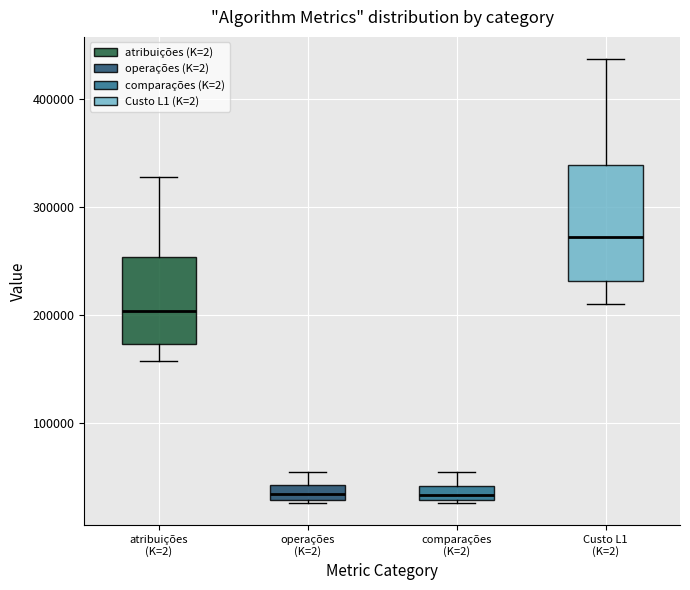

Which box is the tallest, from its lower edge to its upper edge?

Custo L1 (K=2)